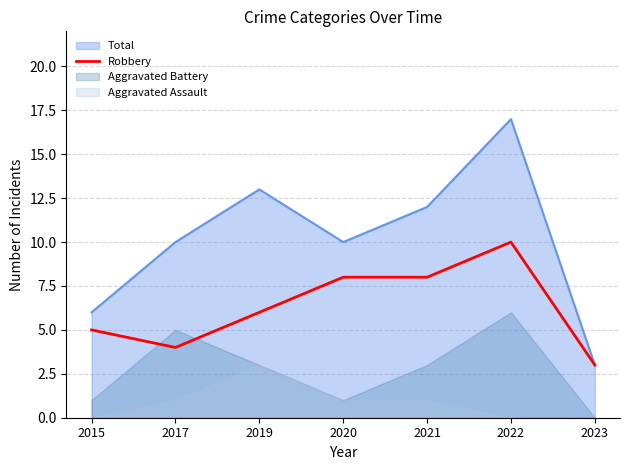

Does the chart display data point markers on the line(s)?

No